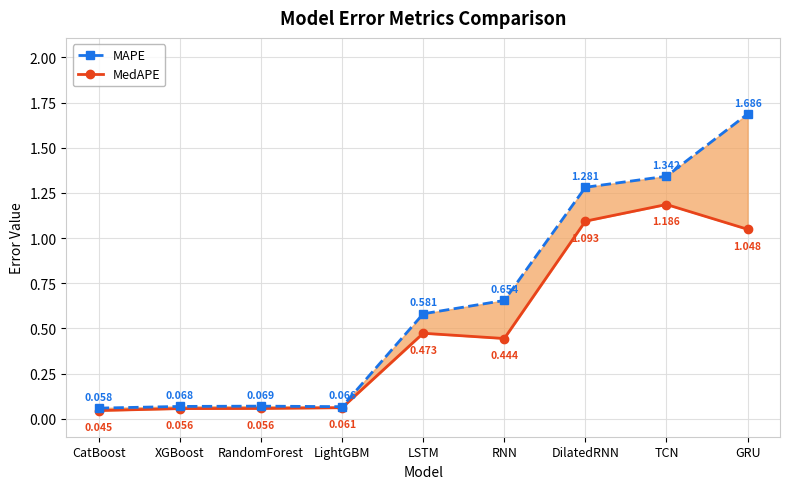

What is the difference between the second highest and minimum values in the MAPE series?

1.3